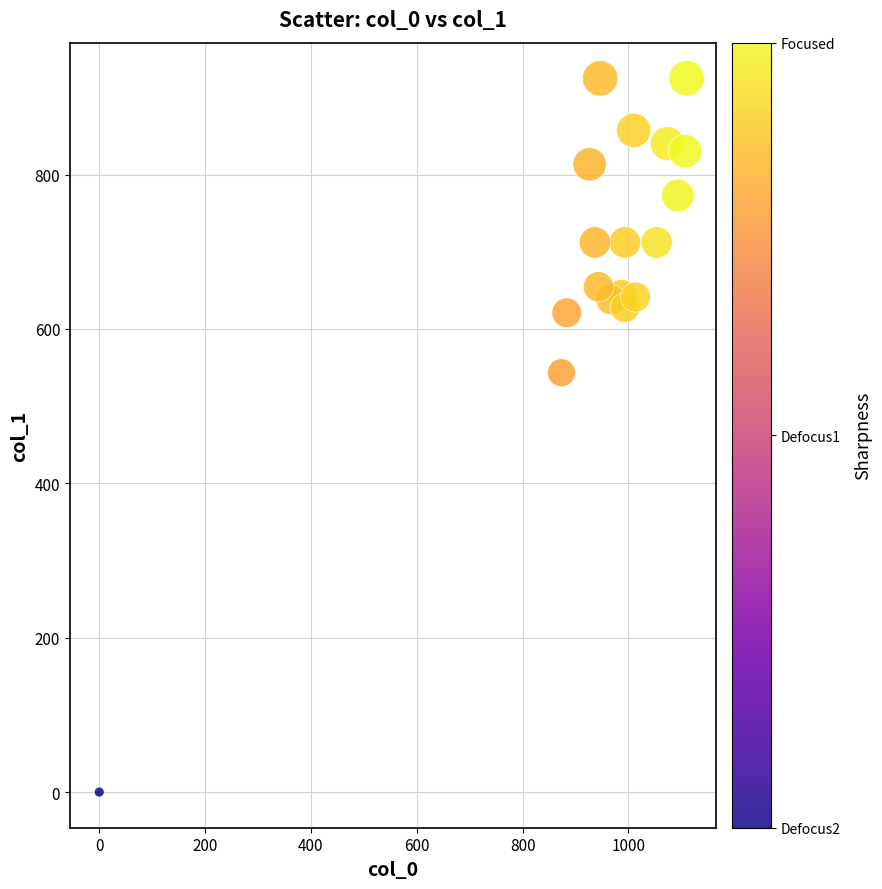

What Y value in the scatter plot is closest to 462?

543.4